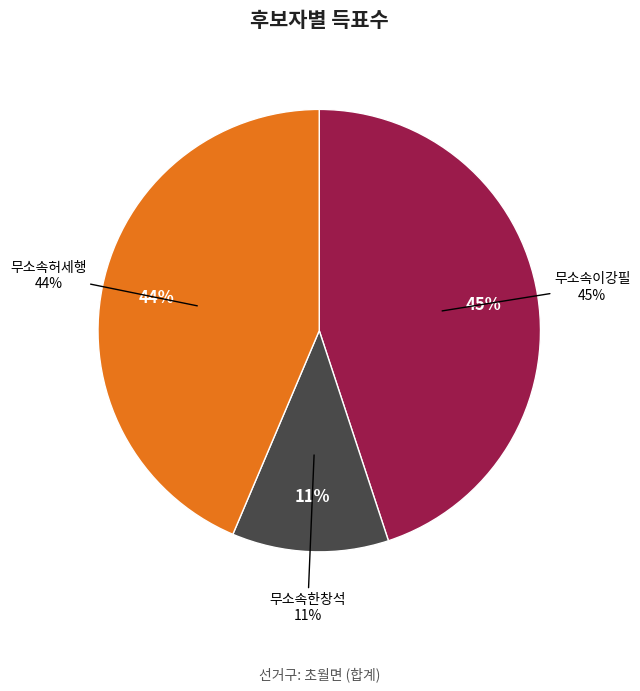

Rank the categories by value from highest to lowest.

무소속이강필, 무소속허세행, 무소속한창석